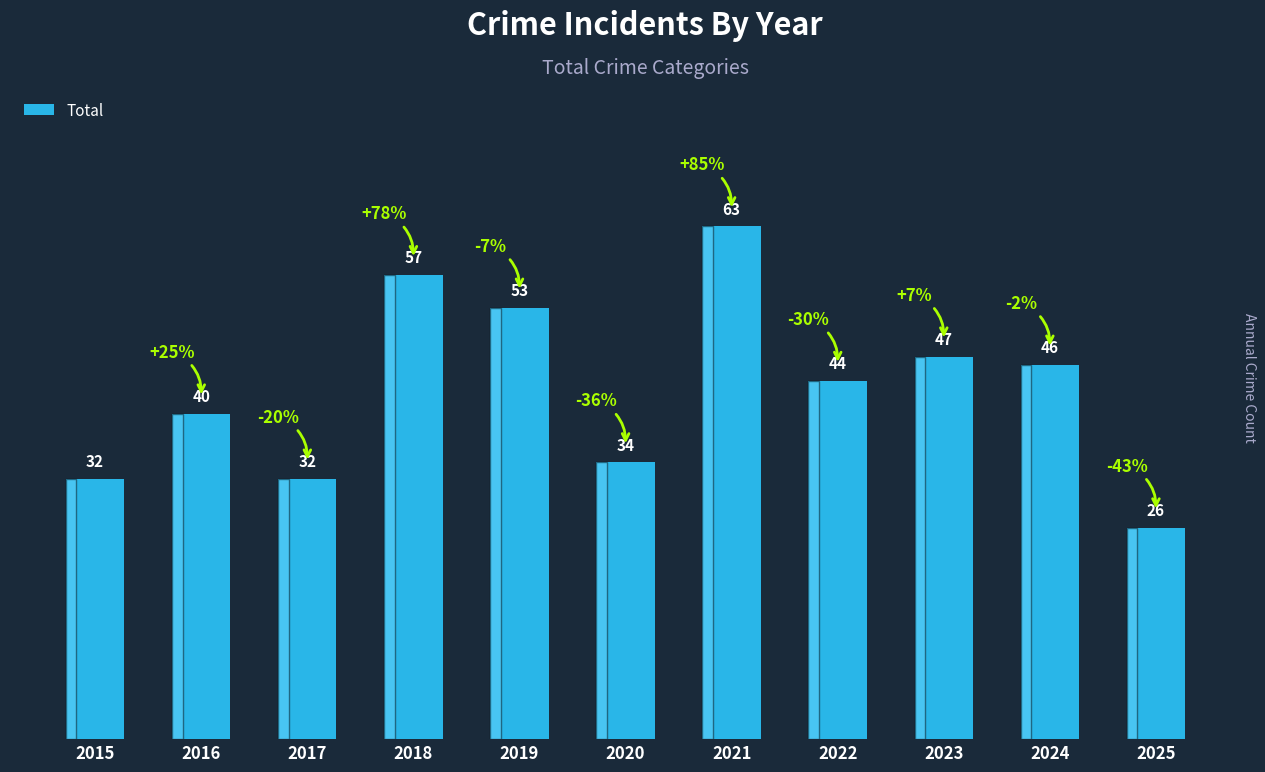

Reading left to right, transcribe all the data shown in this chart.

32	40	32	57	53	34	63	44	47	46	26